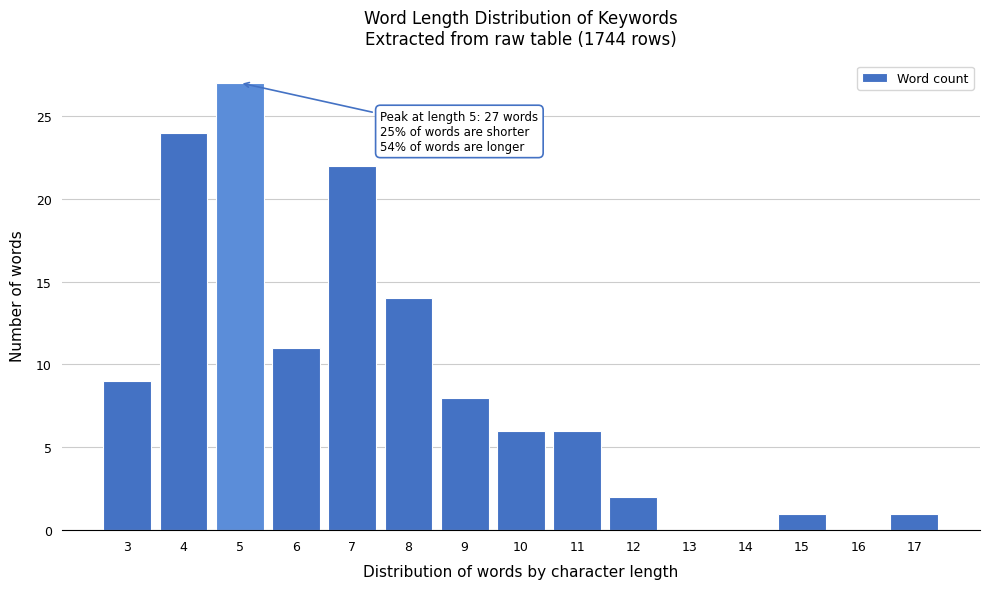

Reading left to right, transcribe all the data shown in this chart.

3=9	4=24	5=27	6=11	7=22	8=14	9=8	10=6	11=6	12=2	13=0	14=0	15=1	16=0	17=1